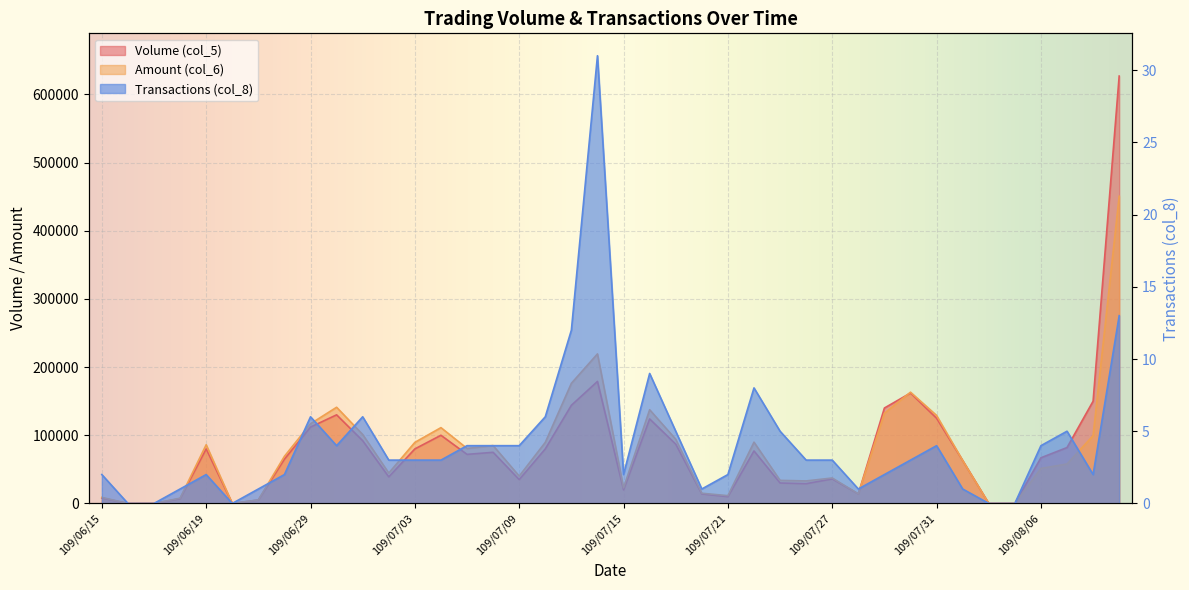

What is the value of the Transactions (col_8) point at the 15th from the left?

4